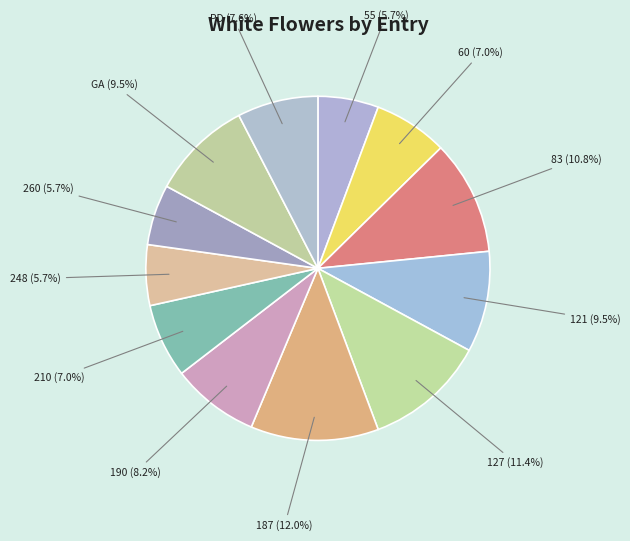

How many segments does this pie chart have?

12